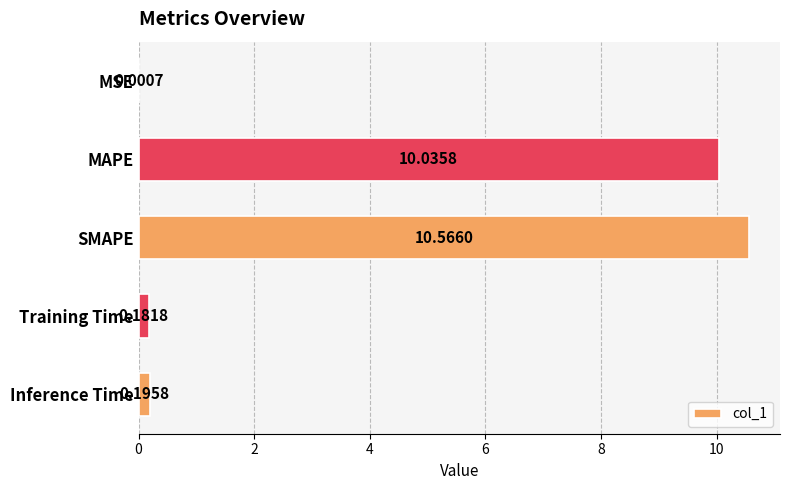

Approximately how many times larger is the value at MAPE compared to SMAPE?

0.9